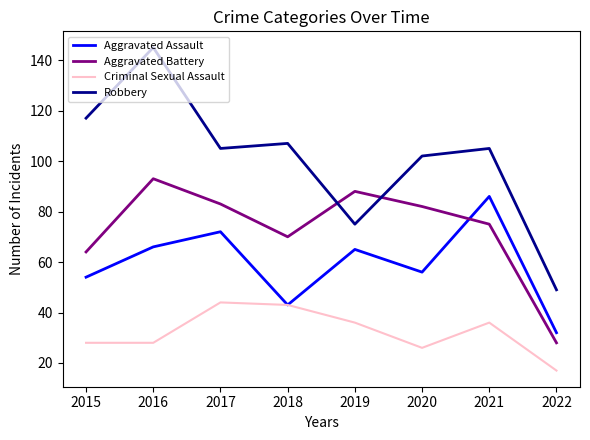

How many times do Aggravated Battery and Robbery cross each other?

2